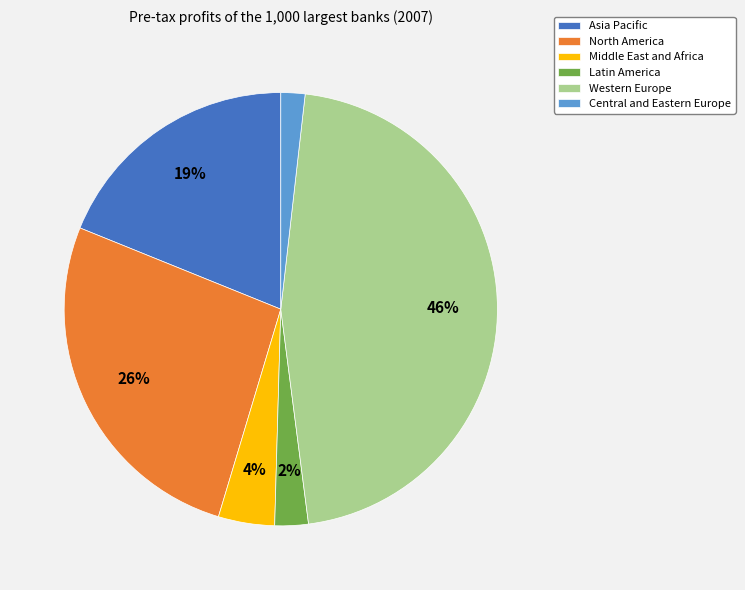

Is there any slice that represents more than half of the pie?

No